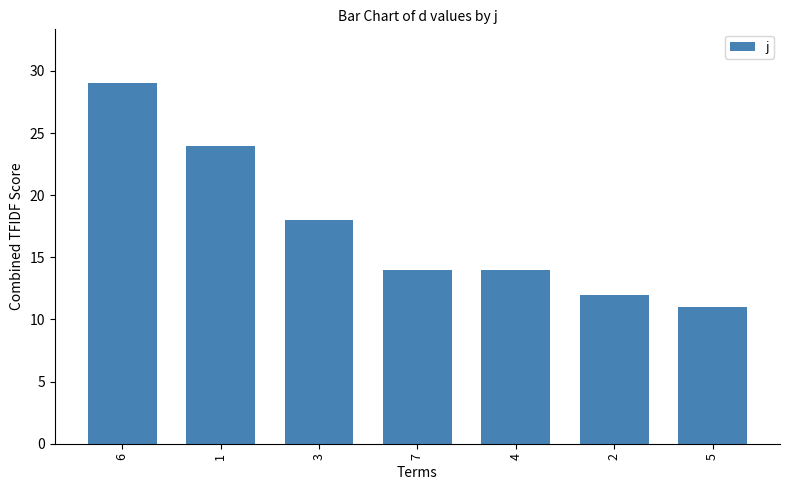

What is the difference between the maximum and second lowest values?

17